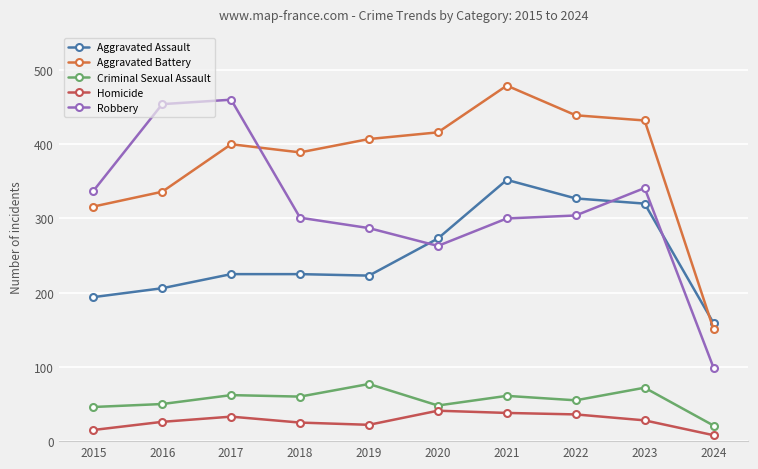

The Aggravated Battery series shows 400 at 2017. True or false?

True